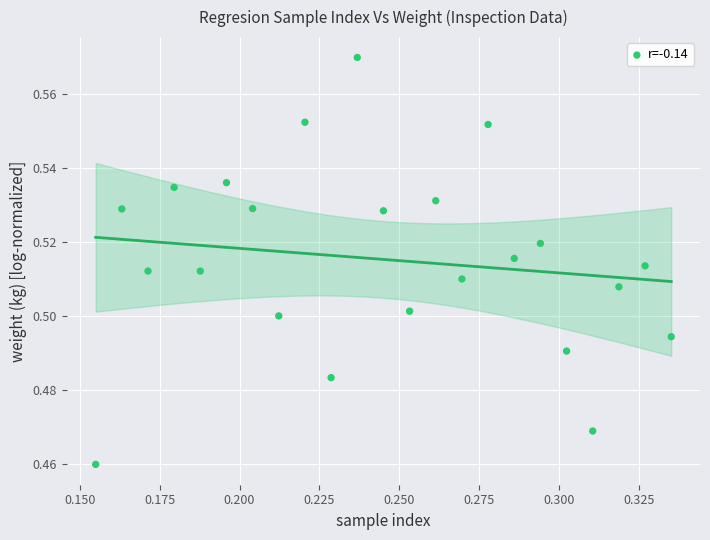

How many data points are displayed?

23